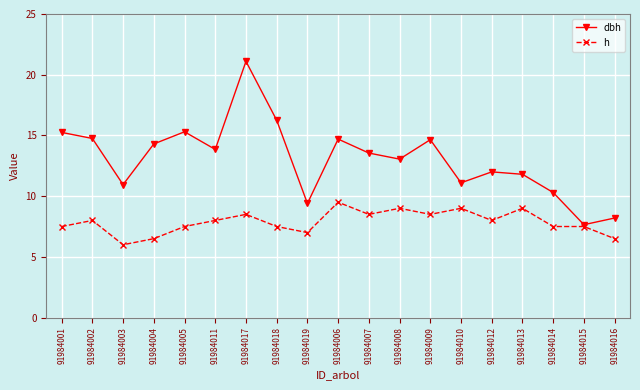

Rank the series by their average value, from highest to lowest.

dbh, h